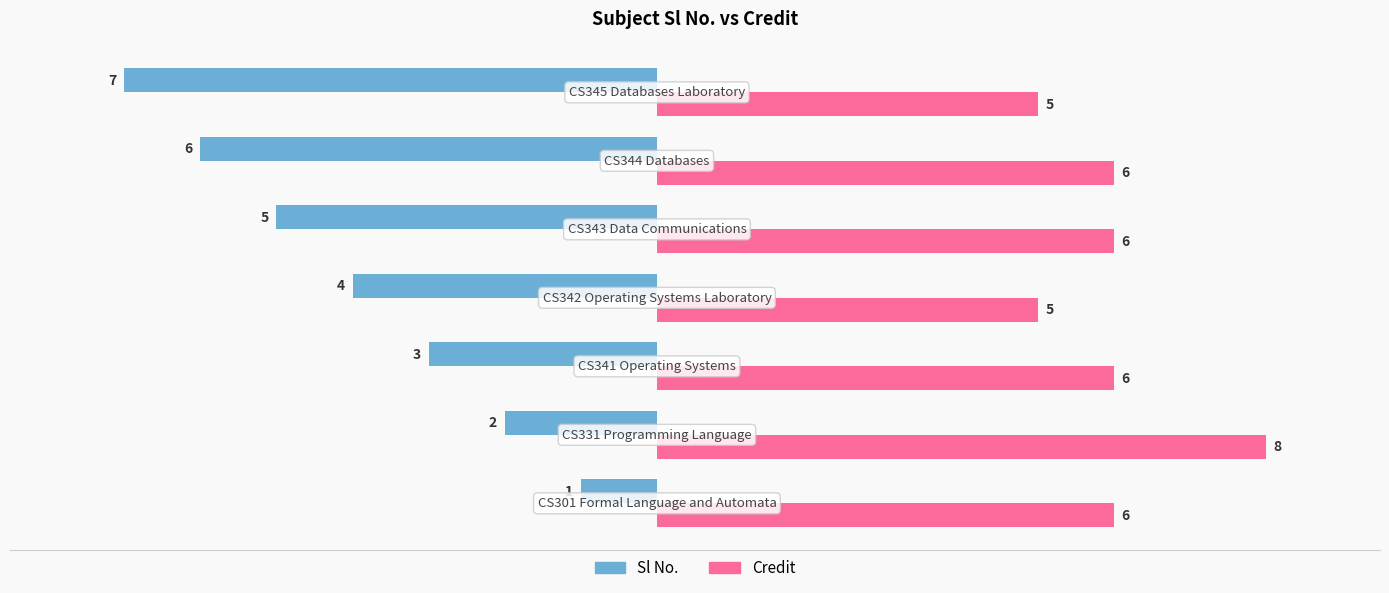

List the series in order of their peak value, lowest first.

Sl No., Credit